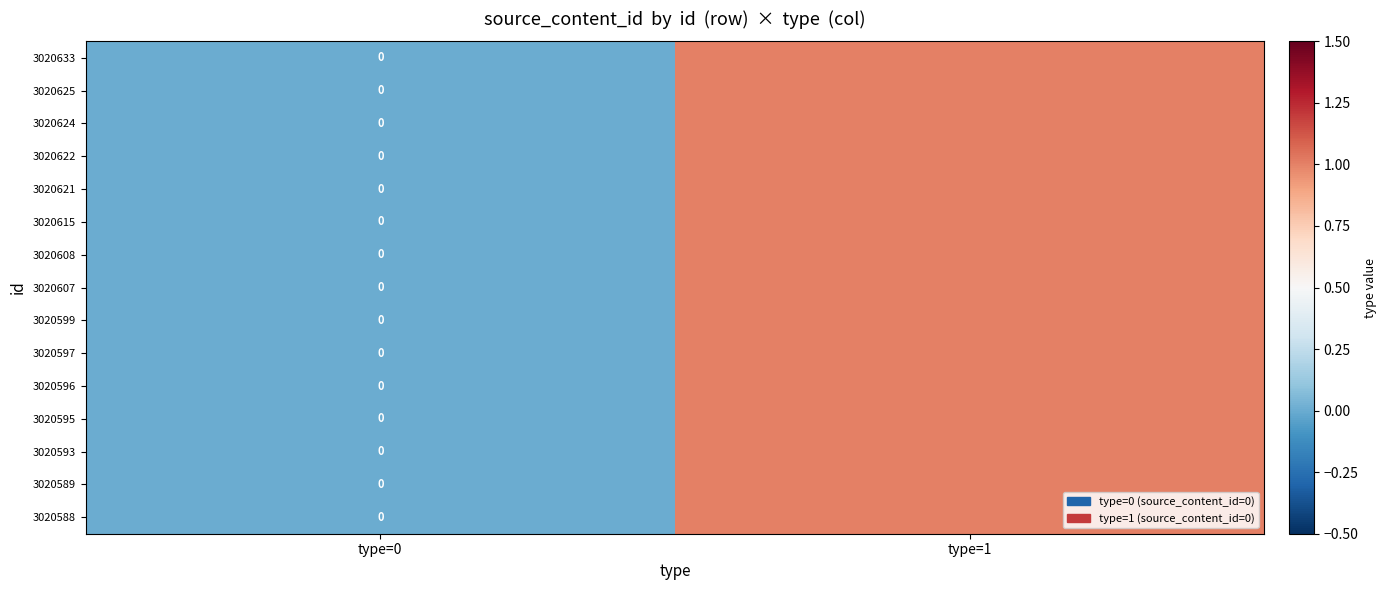

Which series has the largest range (max minus min)?

3020633